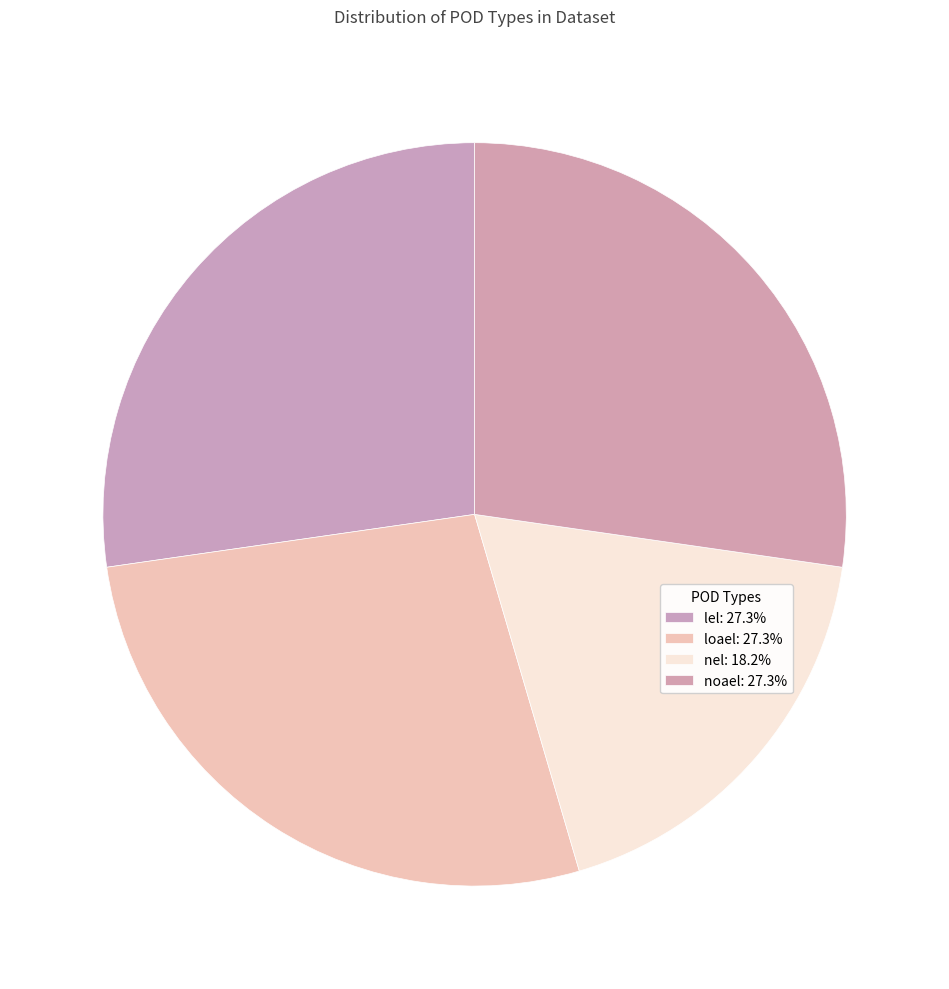

True or false: nel accounts for 18% of the total.

True